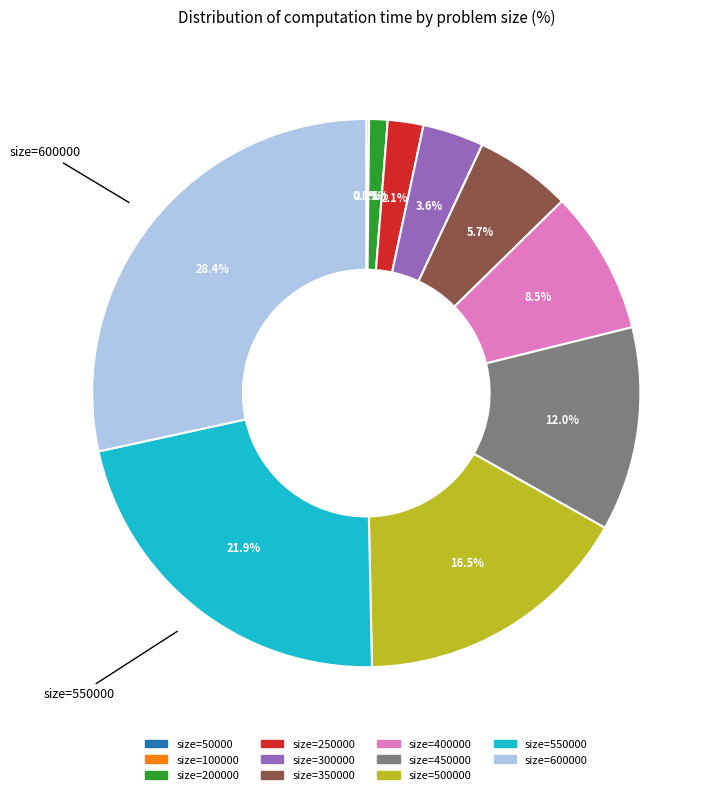

Is there a majority slice in this chart?

No